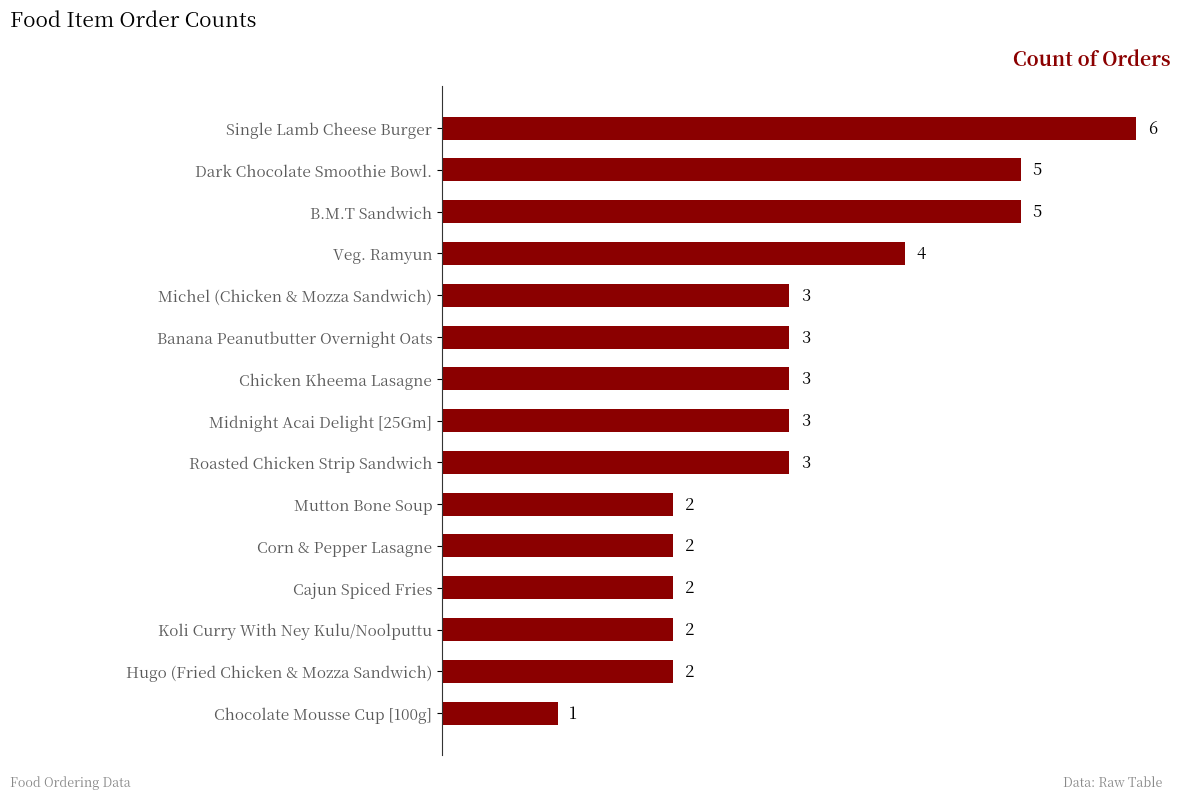

What is the difference between the second highest and second lowest values?

3